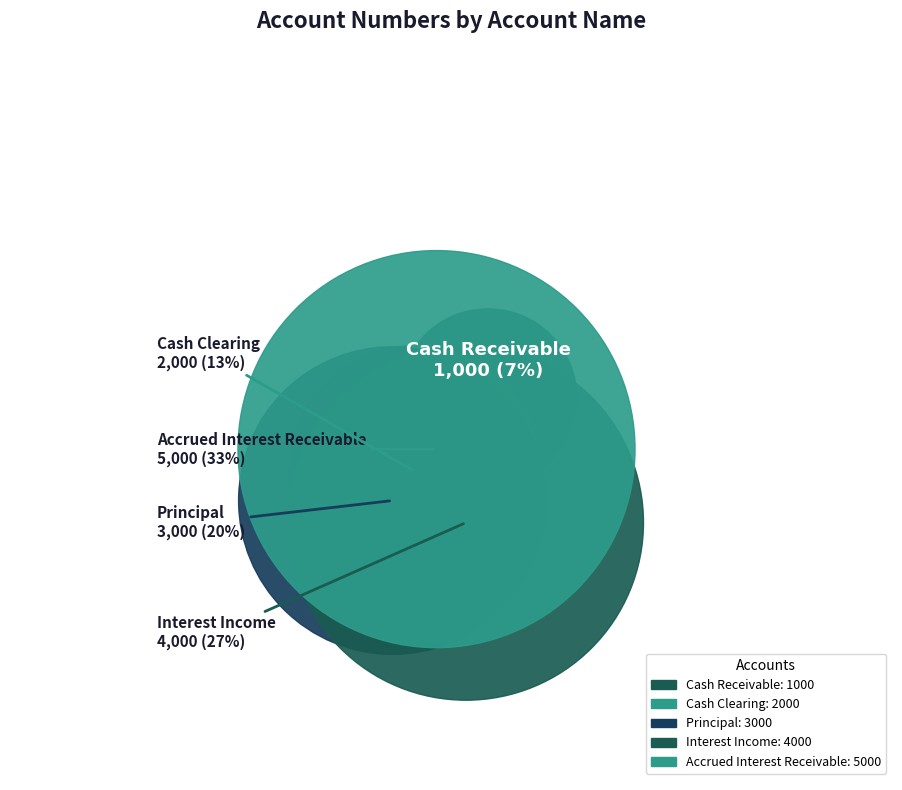

Combined, do Cash Receivable and Accrued Interest Receivable account for over 50%?

No